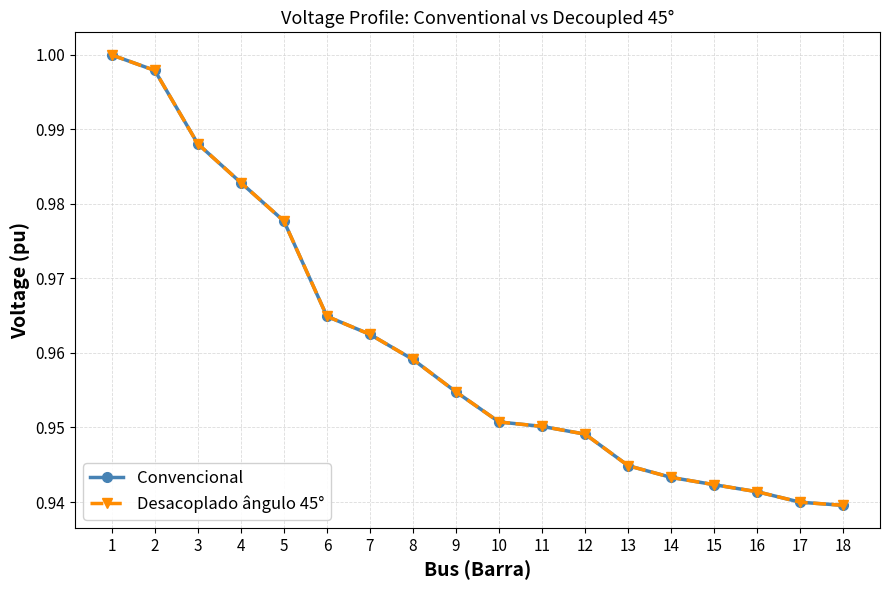

Between 3 and 15, which series saw the biggest shift?

Desacoplado ângulo 45°